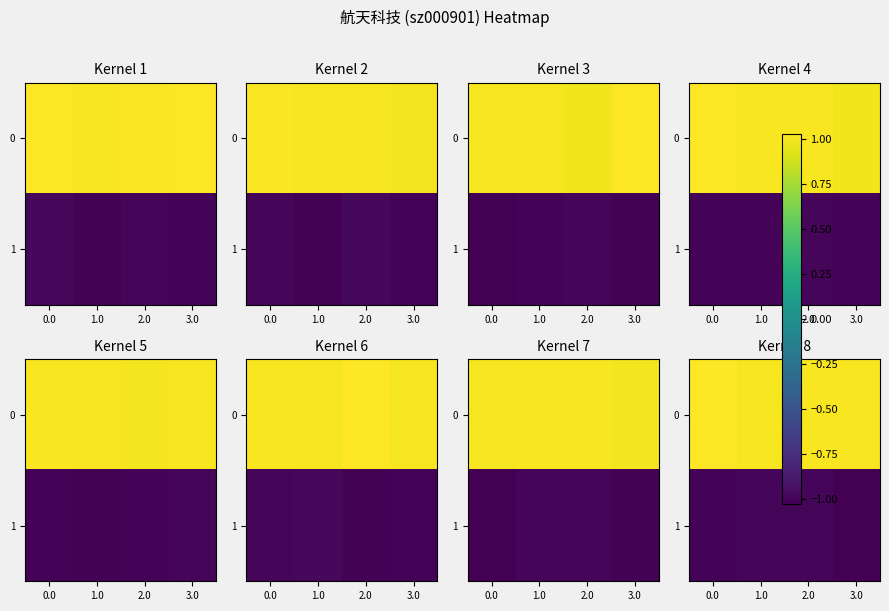

Which has a higher value, 2.0 or 1.0?

2.0